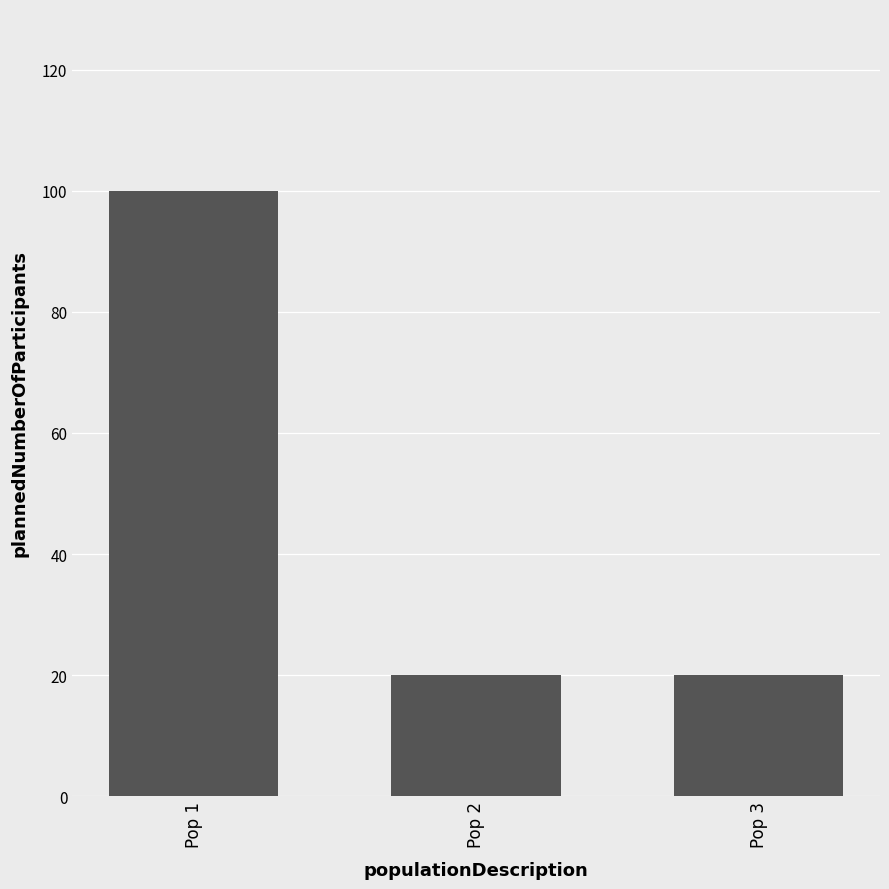

Approximately how many times larger is the value at Pop 3 compared to Pop 1?

0.2